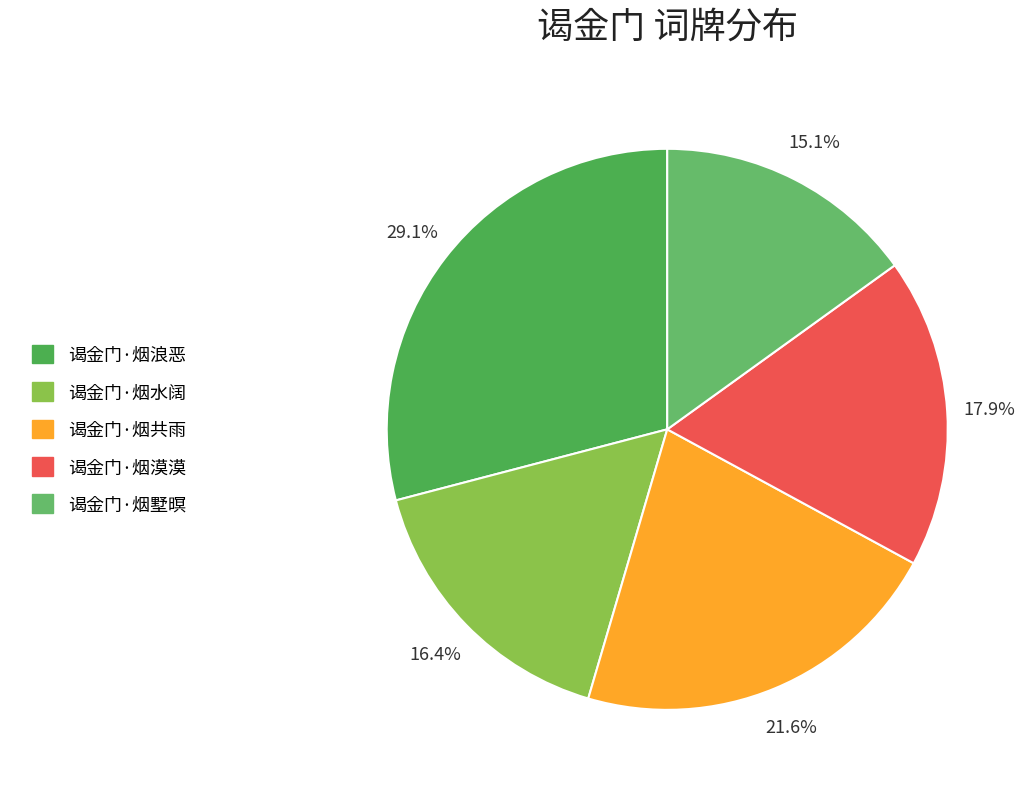

True or false: 谒金门·烟漠漠 accounts for 18% of the total.

True